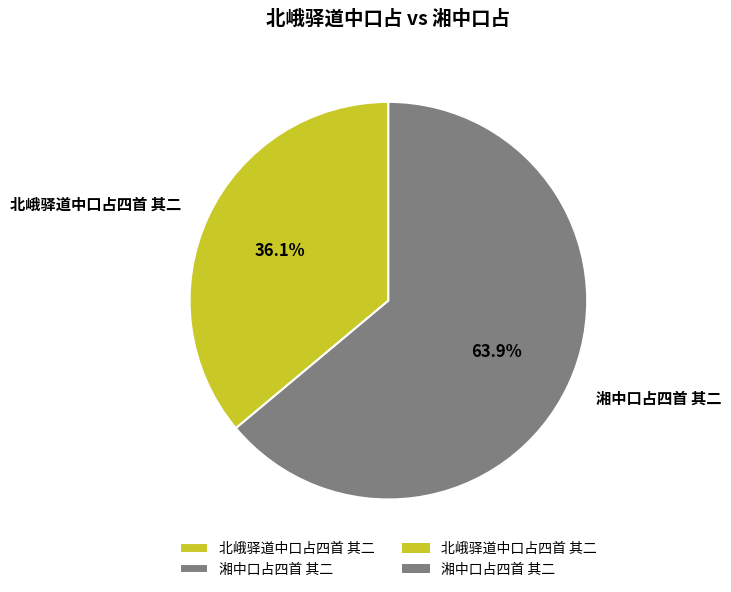

Combined, what portion of the pie is 湘中口占四首 其二 and 北峨驿道中口占四首 其二?

100.0%